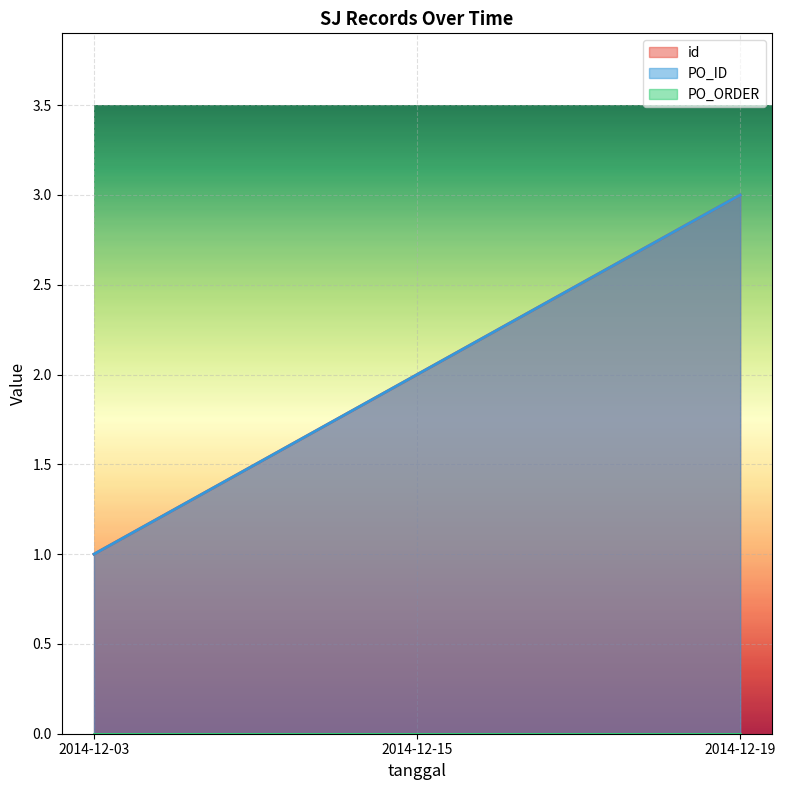

What is the difference between the maximum and minimum values in the id series?

2